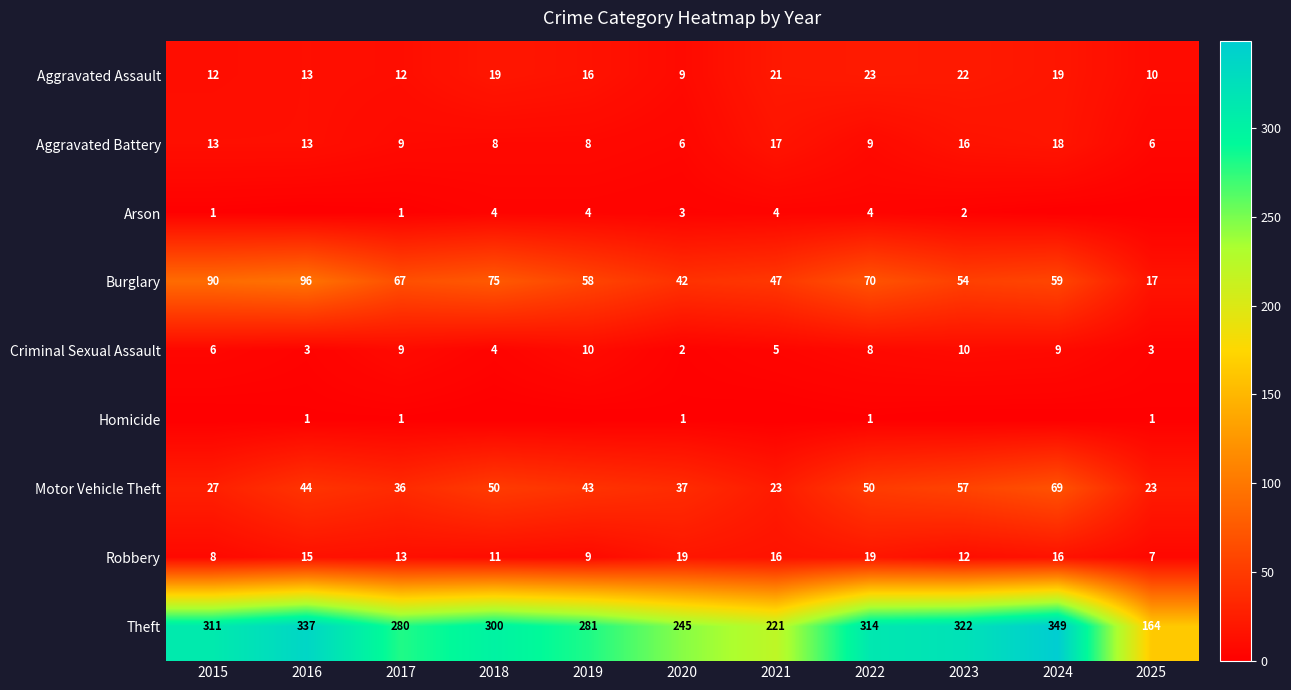

The value of Criminal Sexual Assault at 2021 is 3. True or false?

False